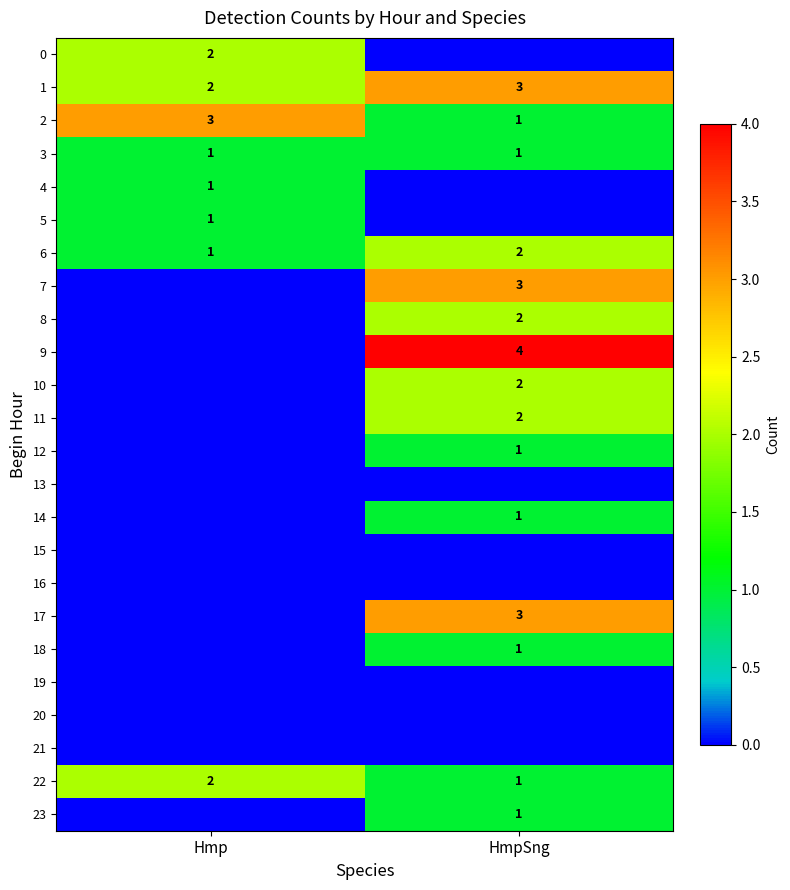

Is it true that 7 equals 3 at HmpSng?

True